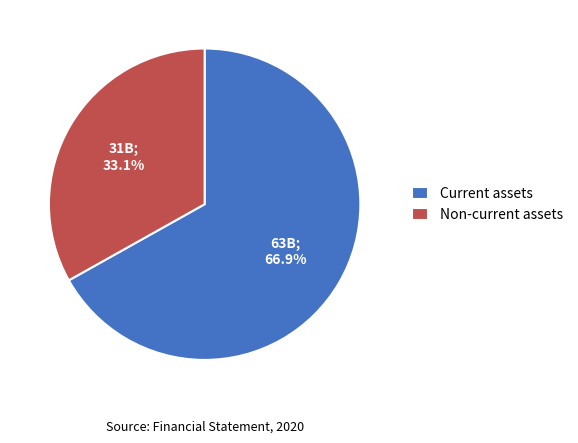

Which slice is the largest?

Current assets